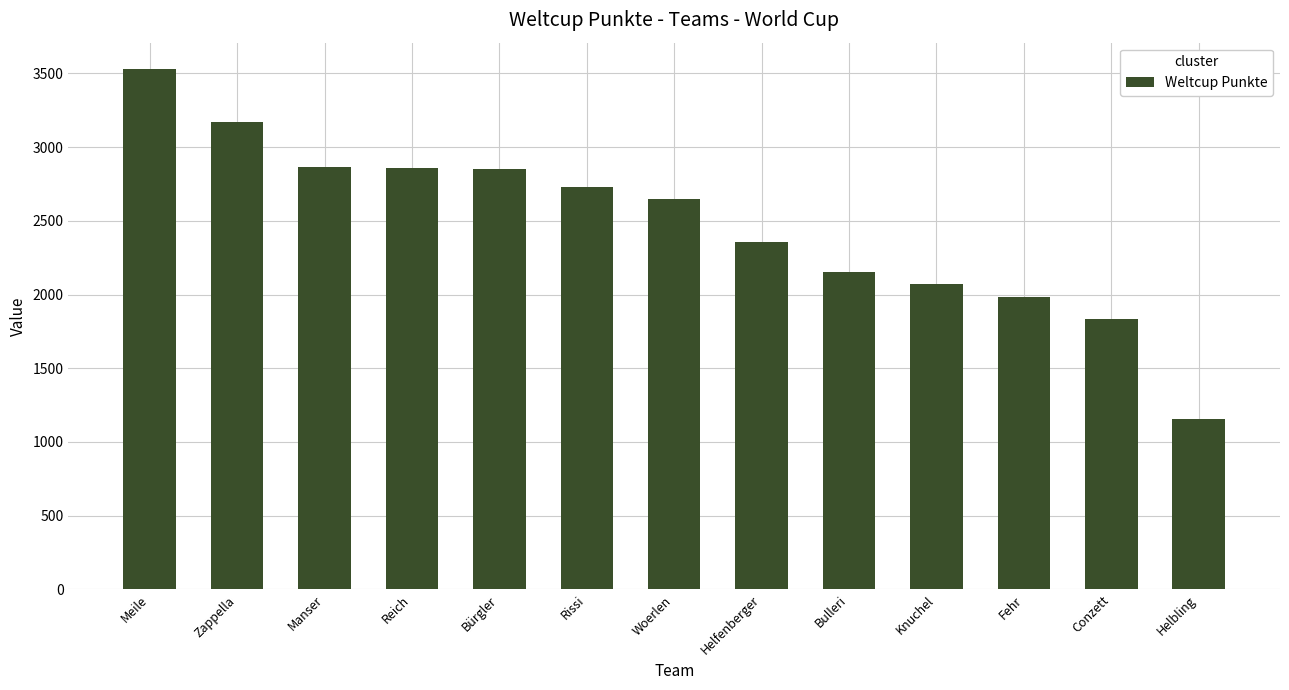

Does the chart contain stacked bars?

No